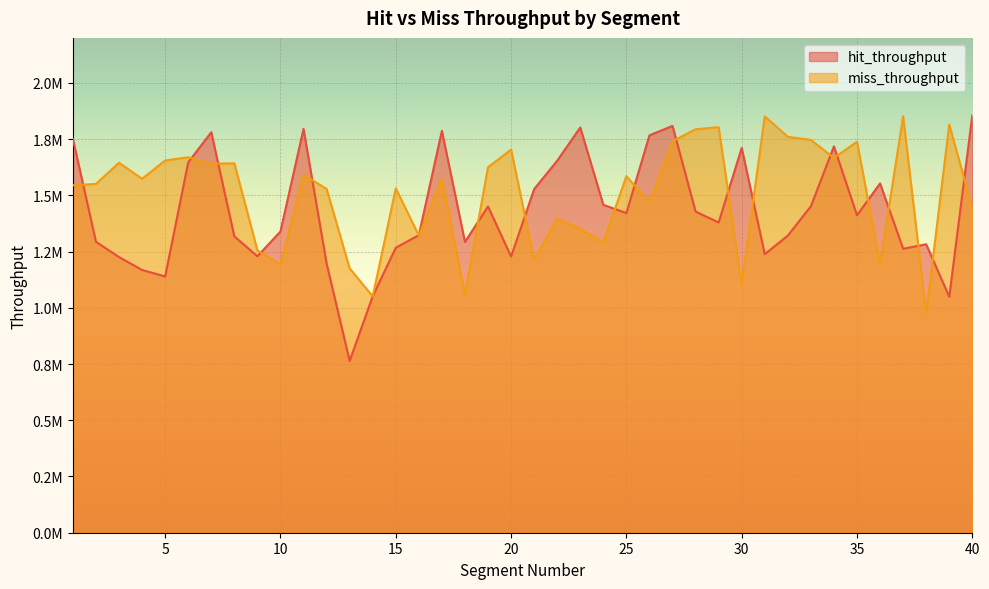

How many categories are shown in the chart?

40